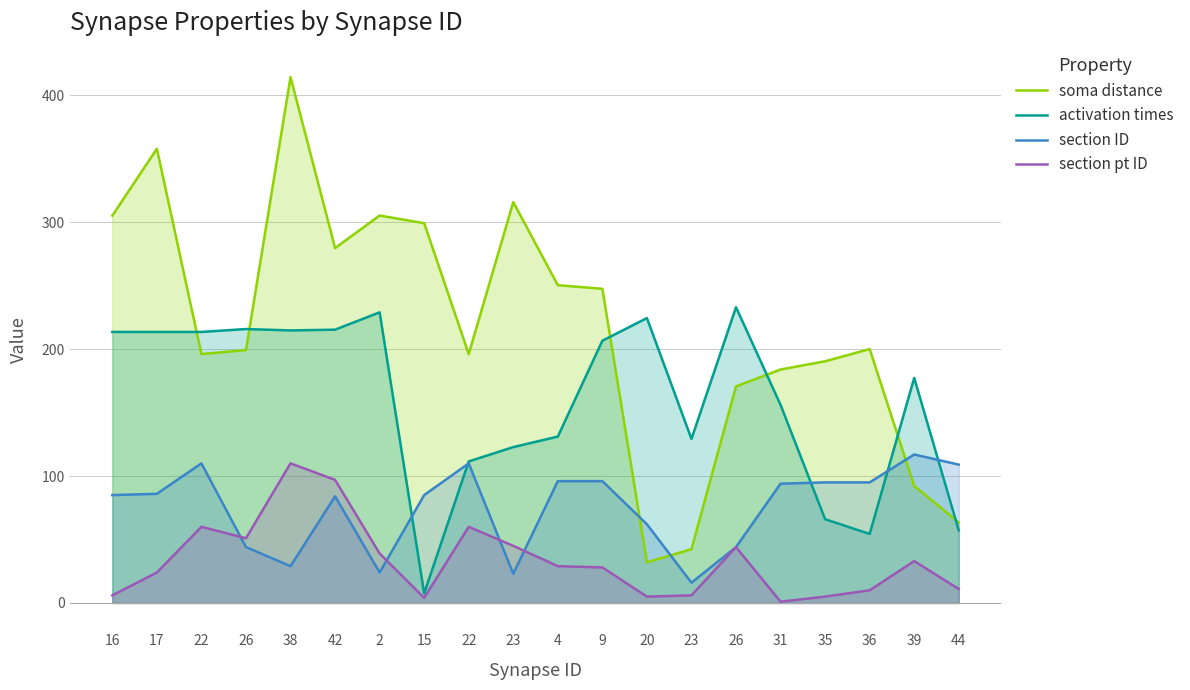

What are all the series names shown in the legend?

soma distance, activation times, section ID, section pt ID